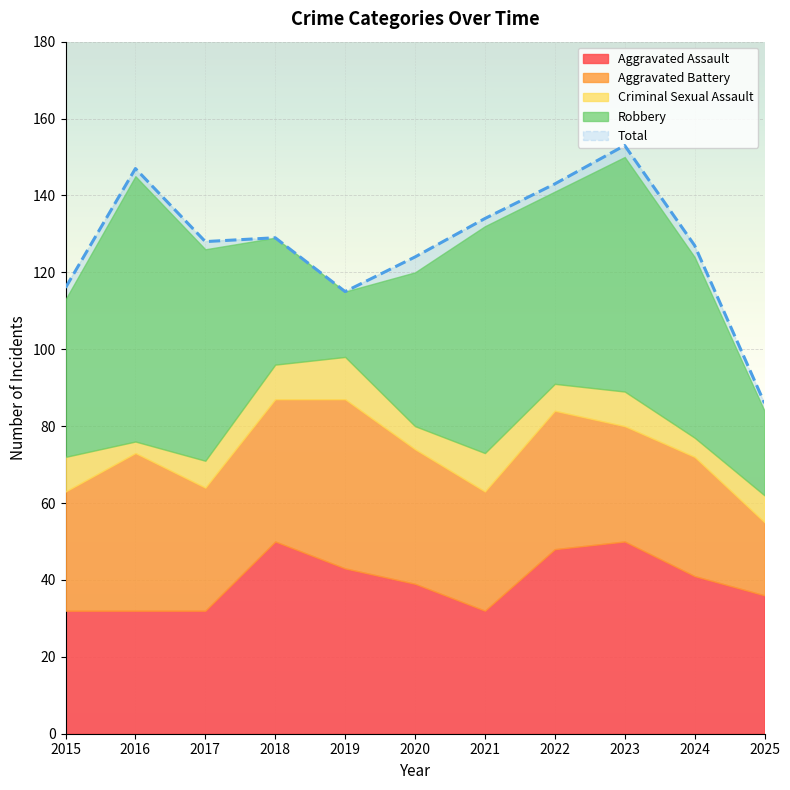

The value of Criminal Sexual Assault at 2017 is 13. True or false?

False